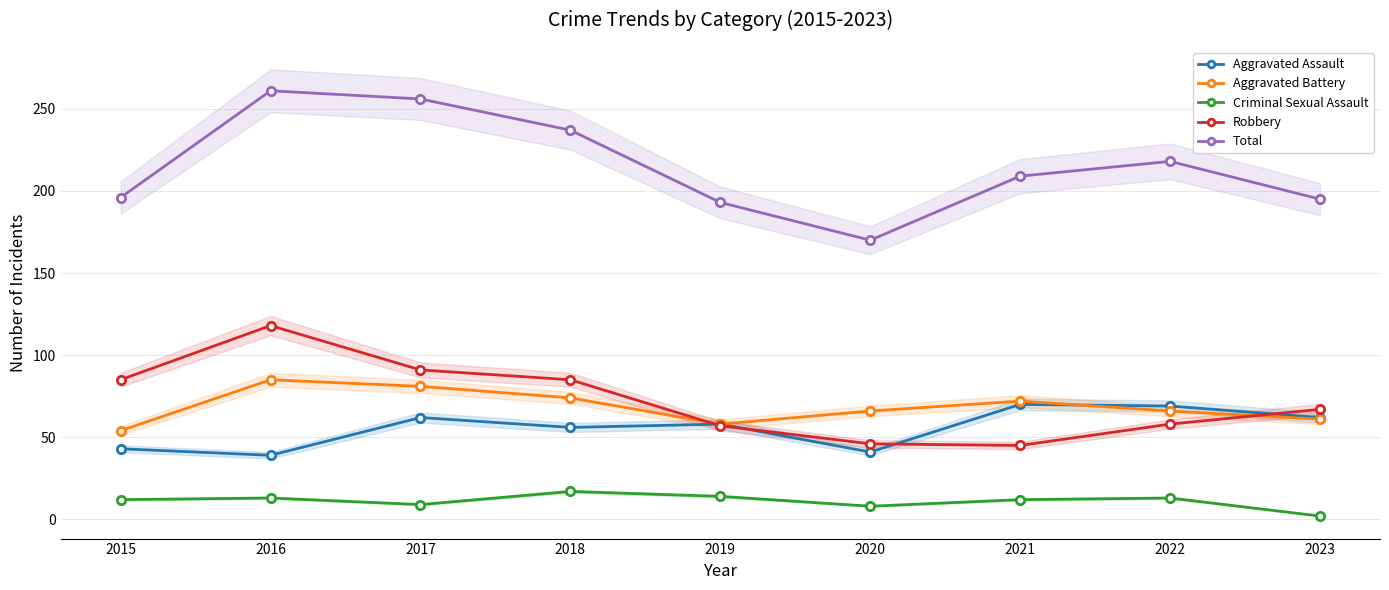

What is the average value of the Total series?

215